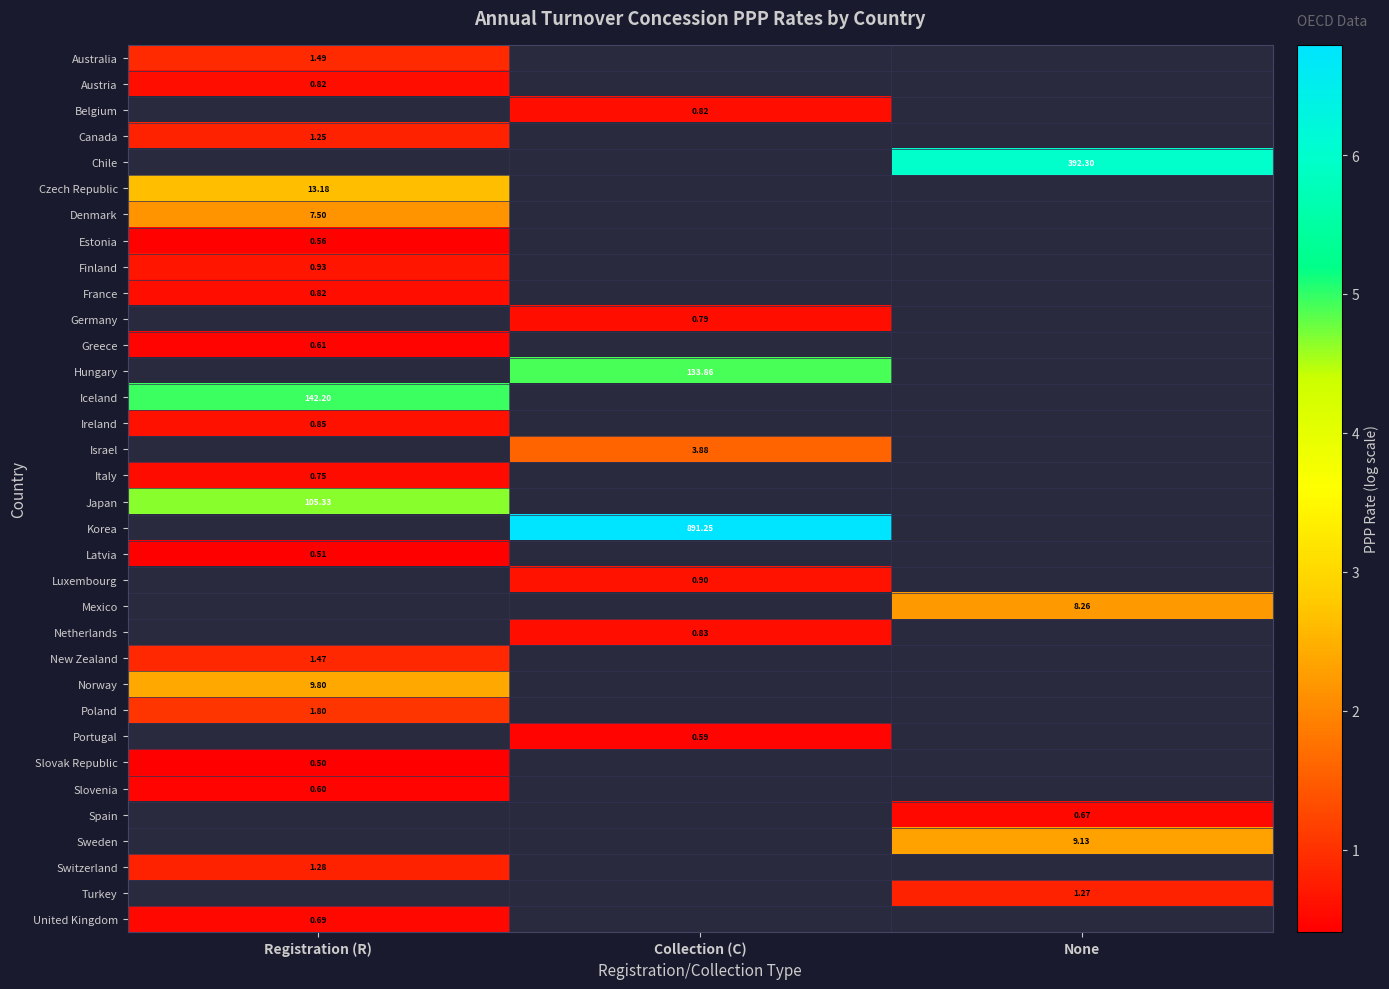

How many distinct data groups are displayed?

34